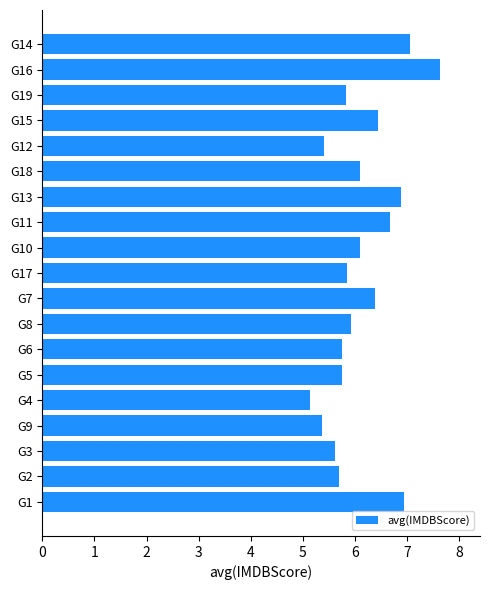

Reading top to bottom, list all the values displayed in this chart.

G14=7.1	G16=7.6	G19=5.8	G15=6.4	G12=5.4	G18=6.1	G13=6.9	G11=6.7	G10=6.1	G17=5.8	G7=6.4	G8=5.9	G6=5.7	G5=5.7	G4=5.1	G9=5.4	G3=5.6	G2=5.7	G1=6.9